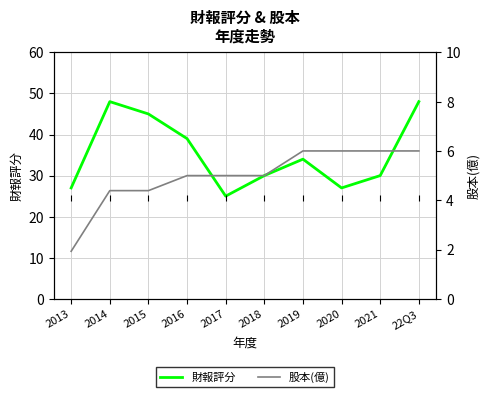

What position from the right is 2019?

4